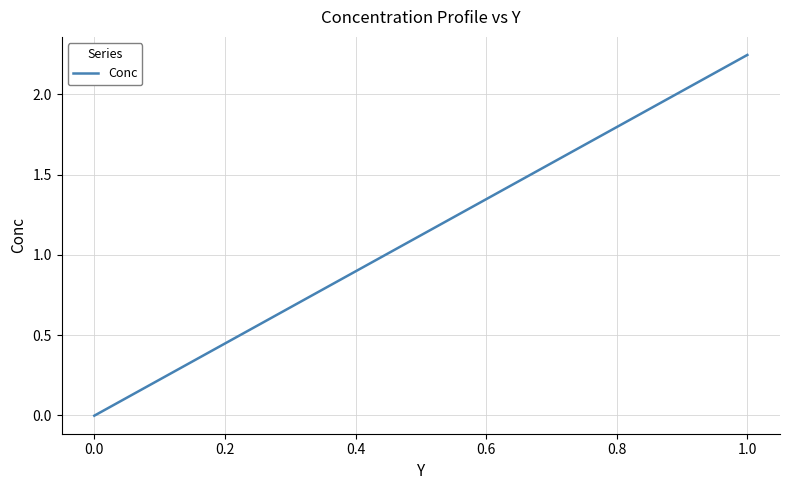

Which category has the highest value across all series?

1.0